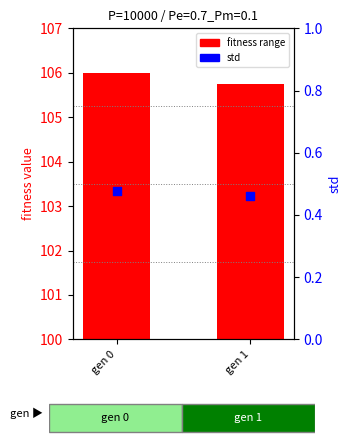

Between gen 1 and gen 0, which is larger?

gen 0